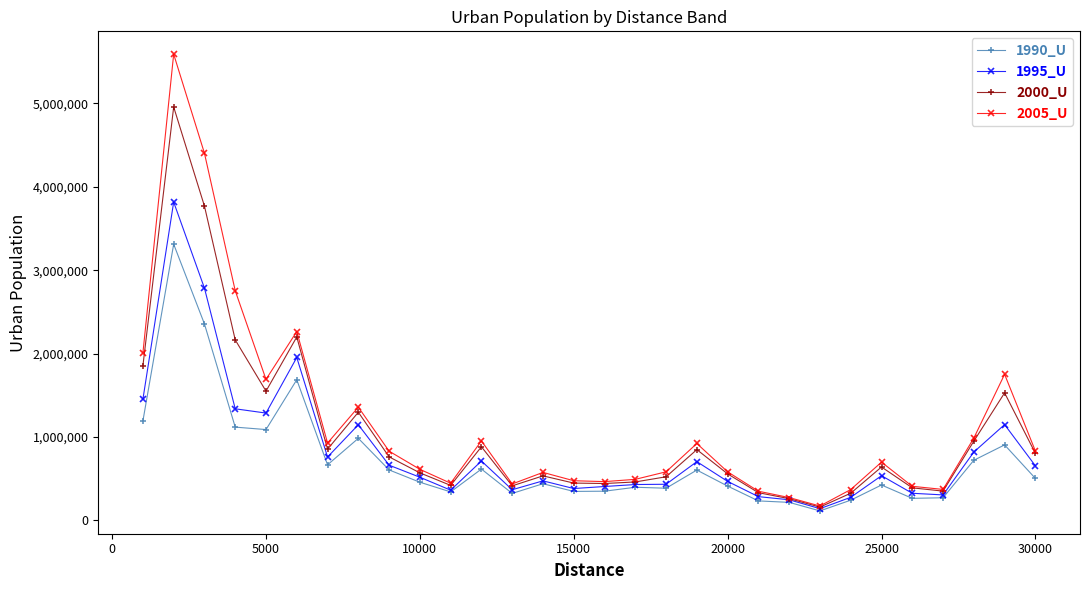

Which series has the largest range (max minus min)?

2005_U